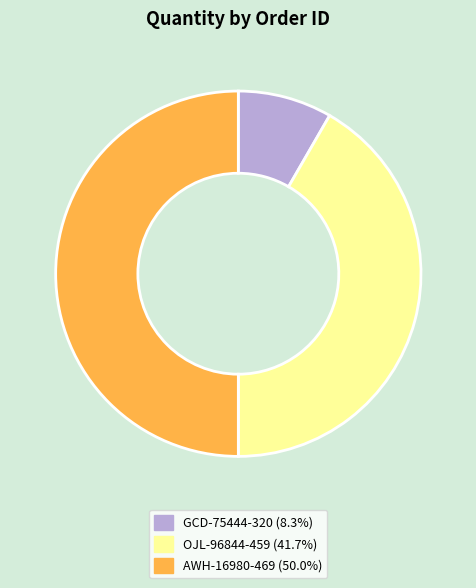

Is OJL-96844-459 the majority of the pie?

No